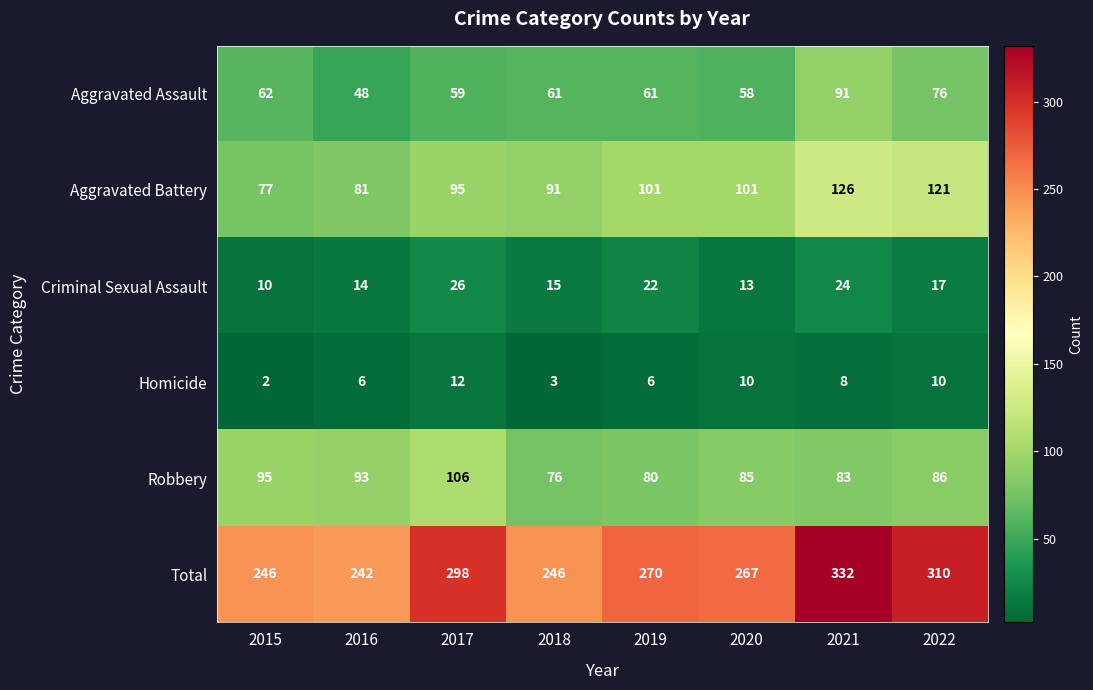

At which label does Robbery reach its minimum?

2018